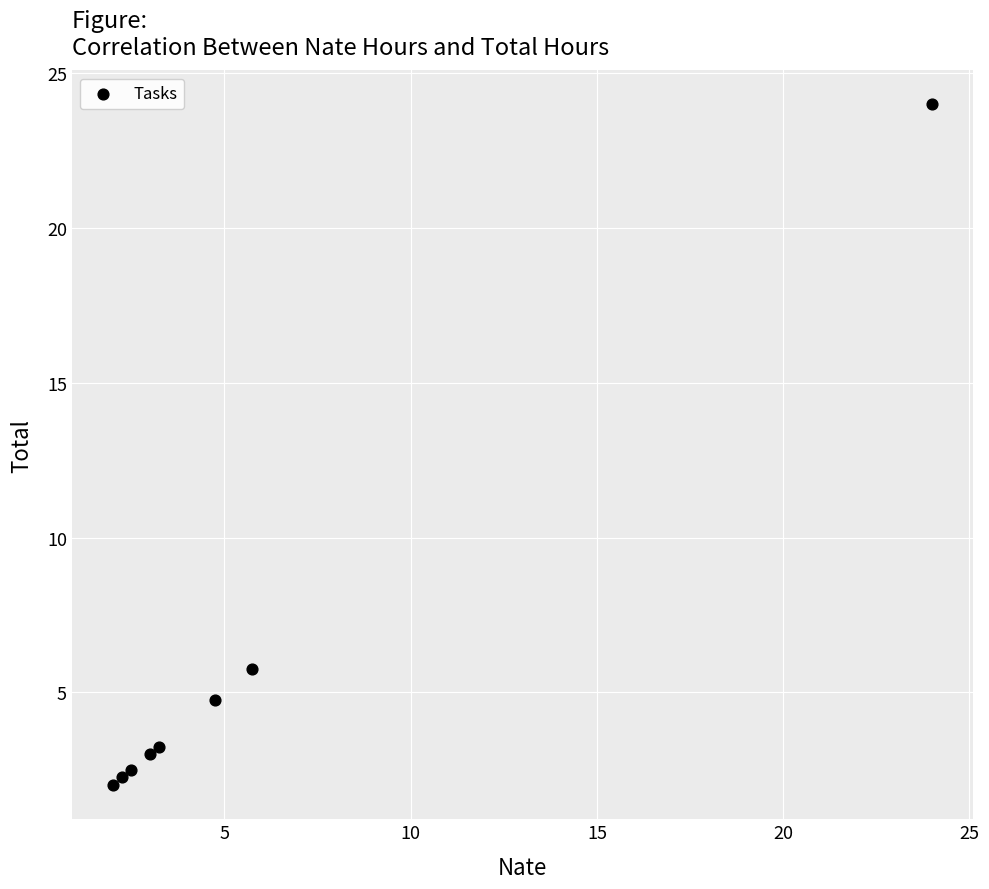

What Y value in the scatter plot is closest to 13?

5.8